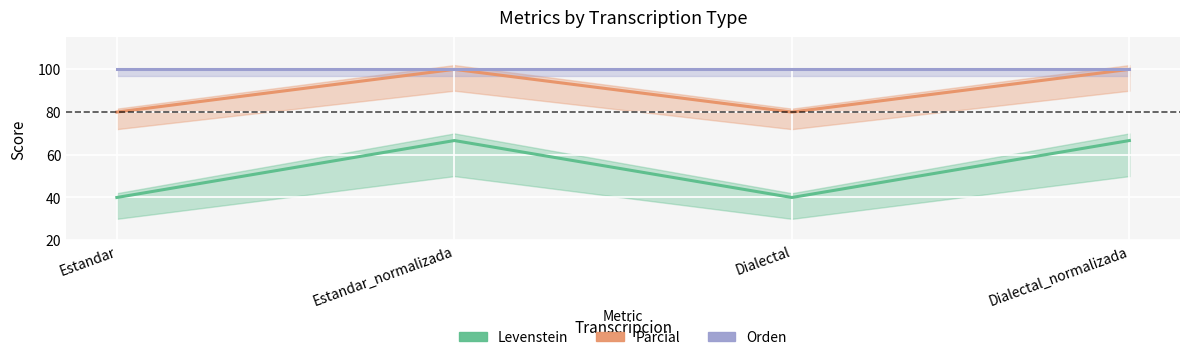

How many interior local peaks does the Parcial series have?

1